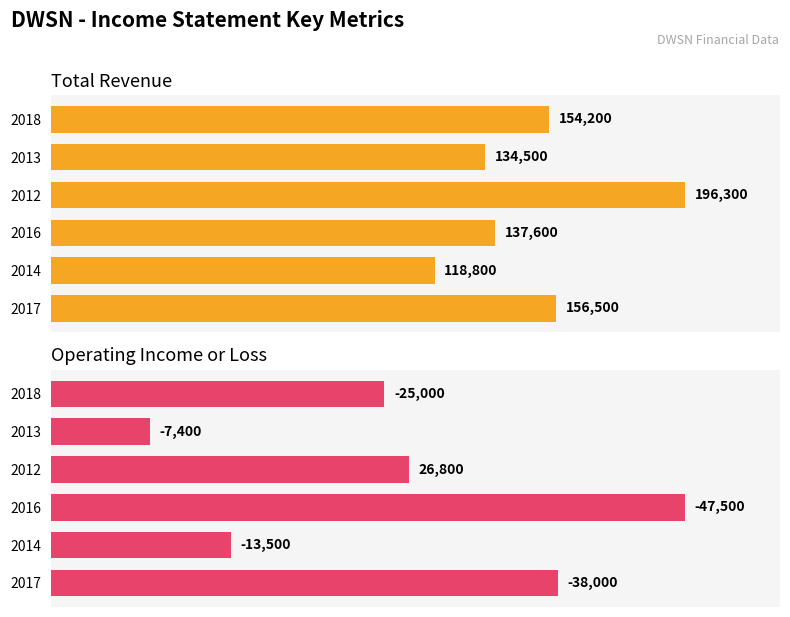

What are all the series names shown in the legend?

Total Revenue, Operating Income or Loss